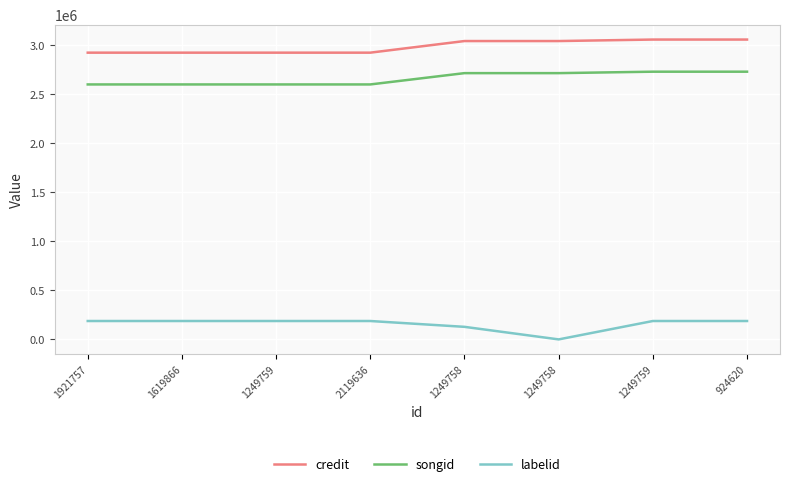

What is the highest value of the songid series?

2732191